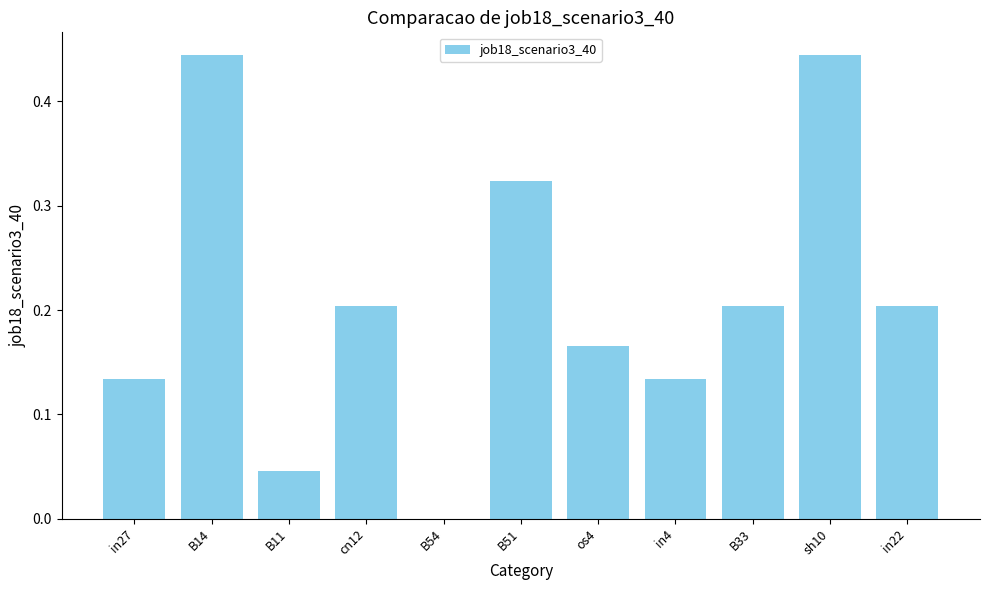

True or false: the data shows 0.1 at B51.

False